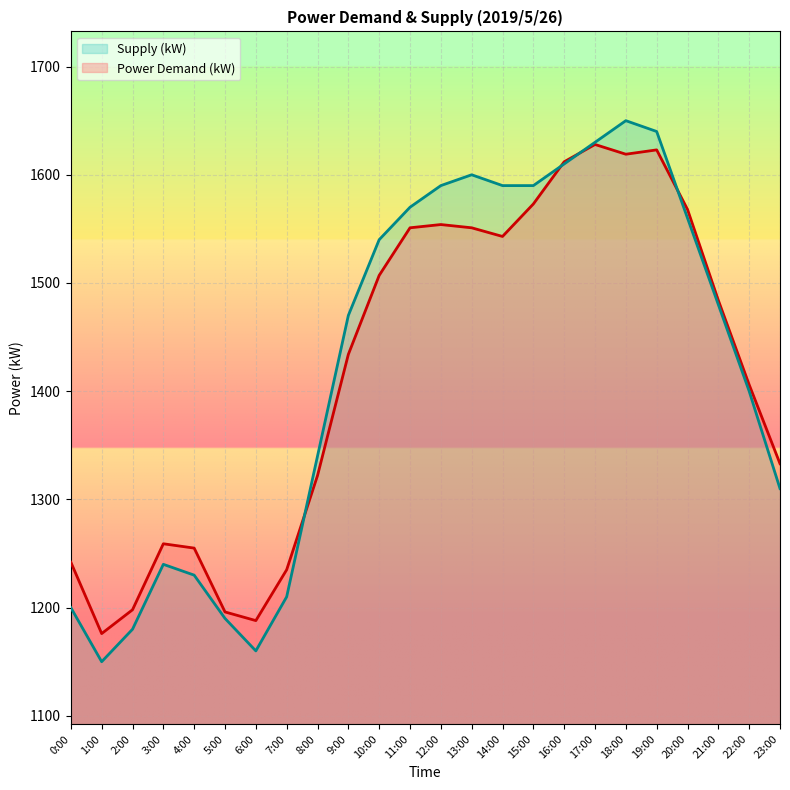

Is it true that Power Demand (kW) equals 735 at 15:00?

False